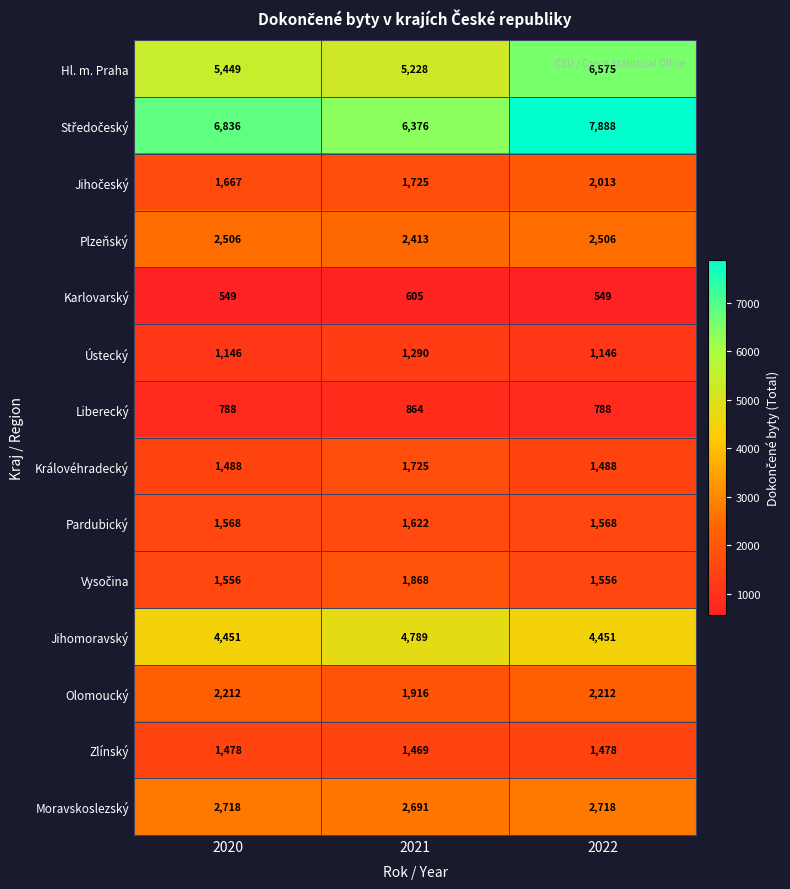

What is the approximate value of Pardubický at 2020?

1568